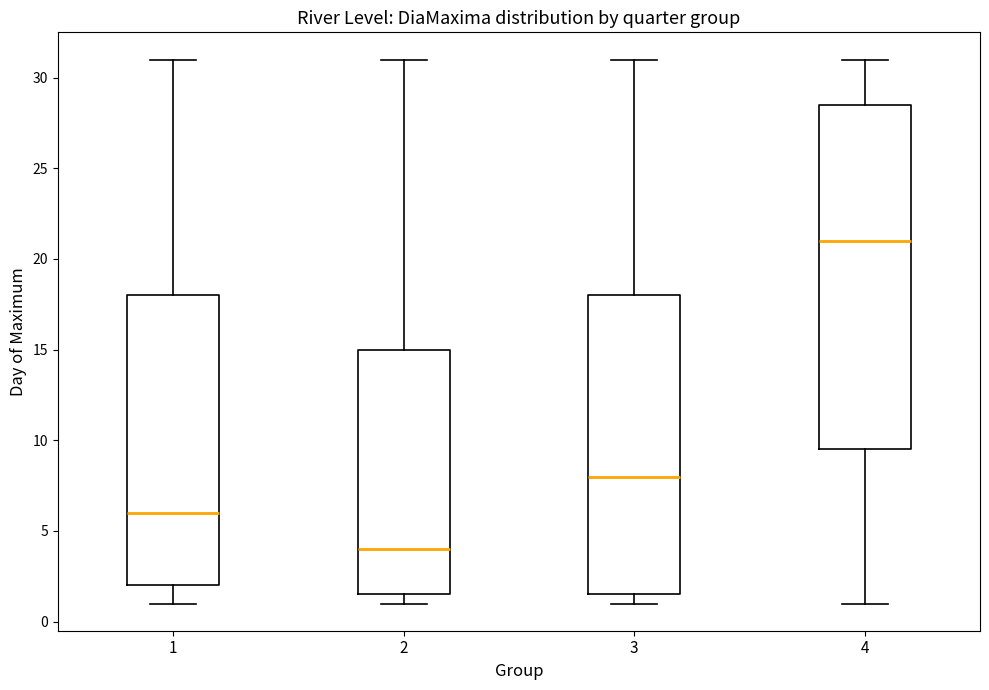

Which box's median line is the highest?

4